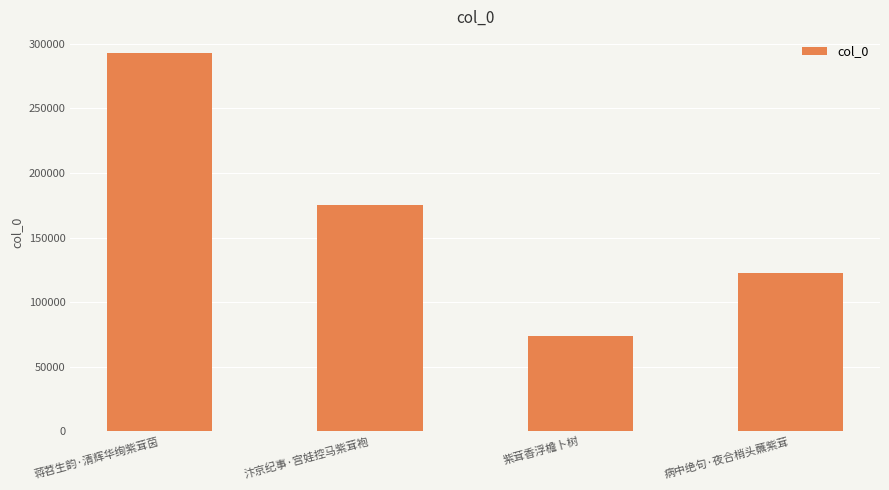

Does the chart contain stacked bars?

No